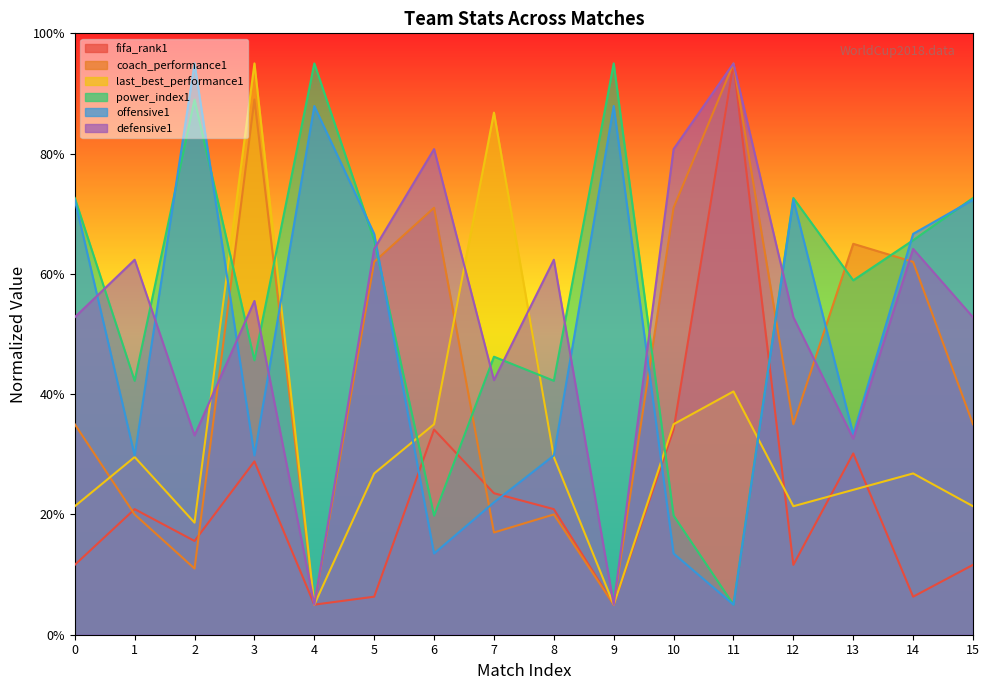

At which label is coach_performance1 closest to 49?

5